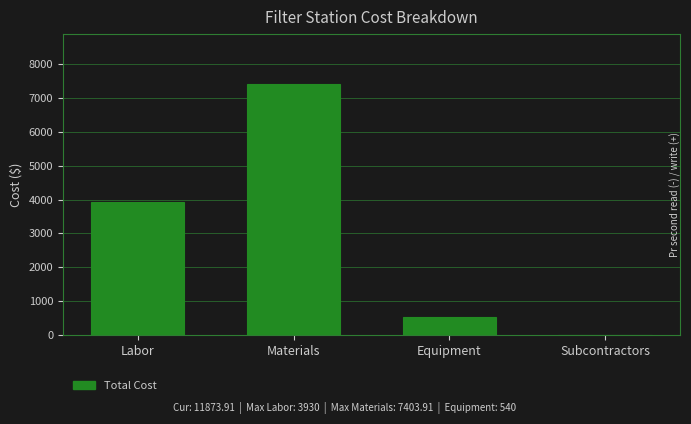

Count the number of data series in this chart.

1